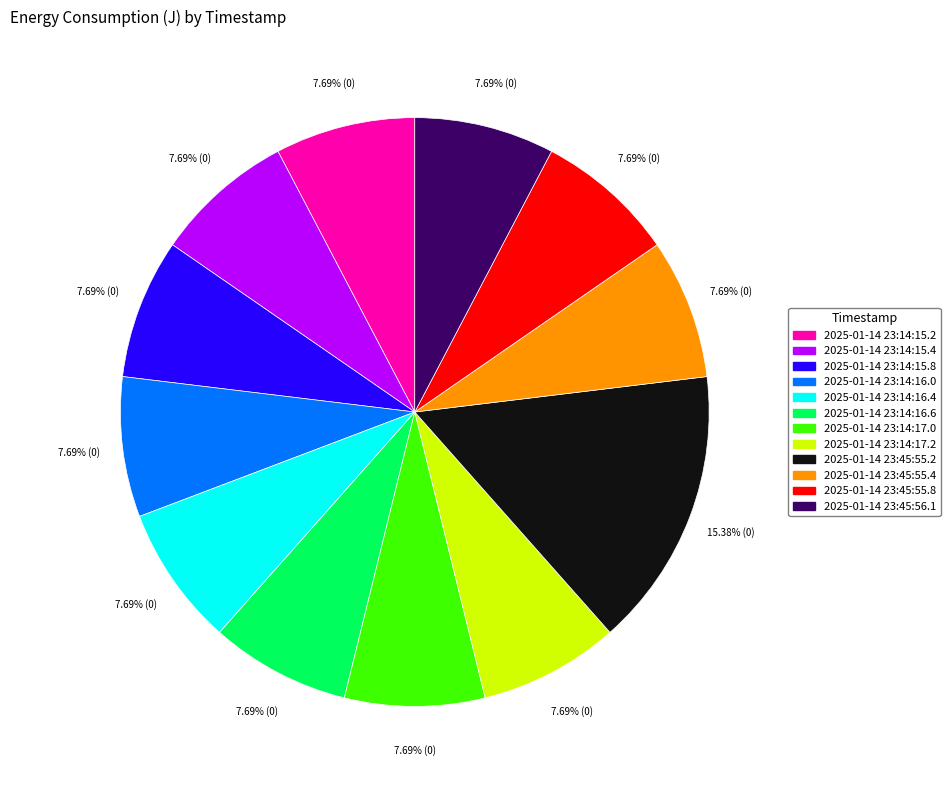

Count the number of slices in the pie.

12